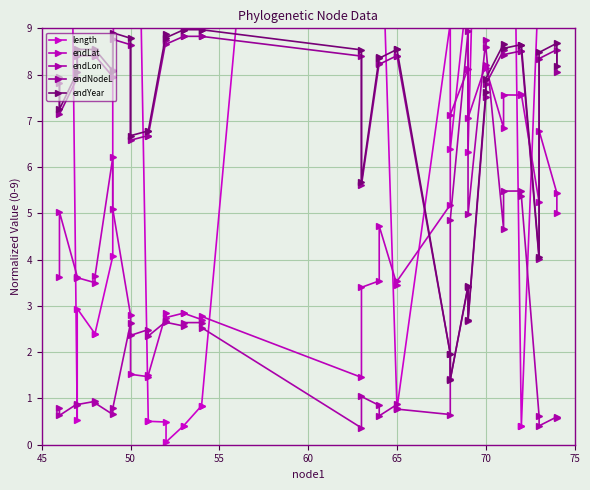

Which series has the largest total across all categories?

length